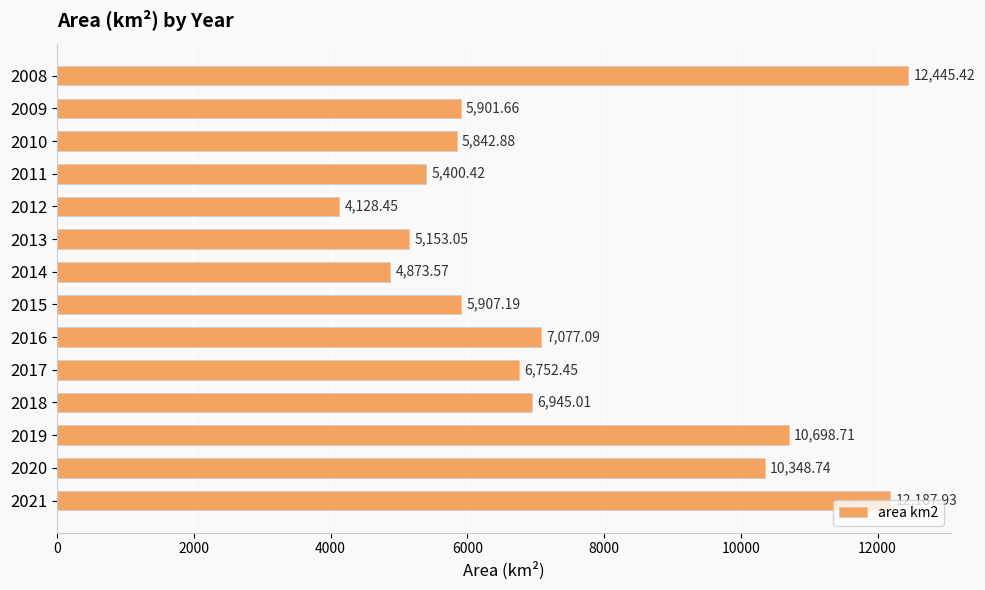

List the labels in order of value, smallest first.

2012, 2014, 2013, 2011, 2010, 2009, 2015, 2017, 2018, 2016, 2020, 2019, 2021, 2008